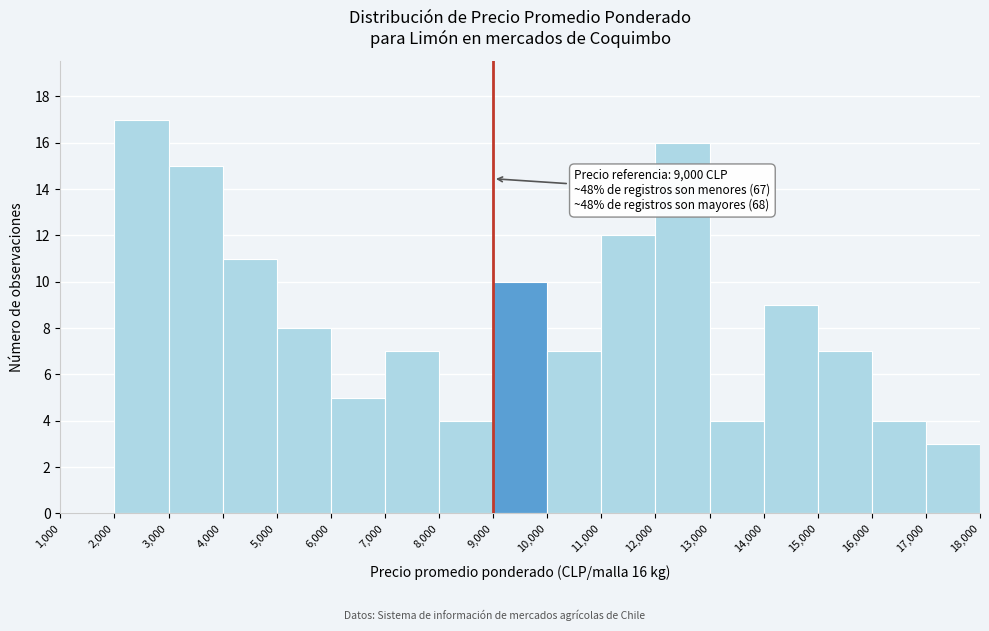

Which range on the x-axis has the tallest bar?

2,000 to 3,000